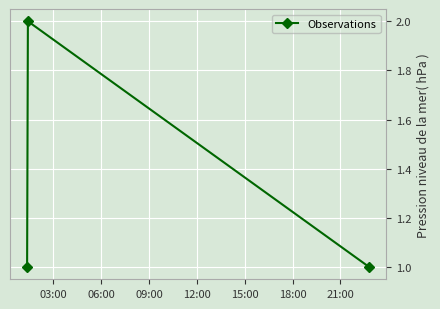

What is the value of the 3rd point from the left?

1